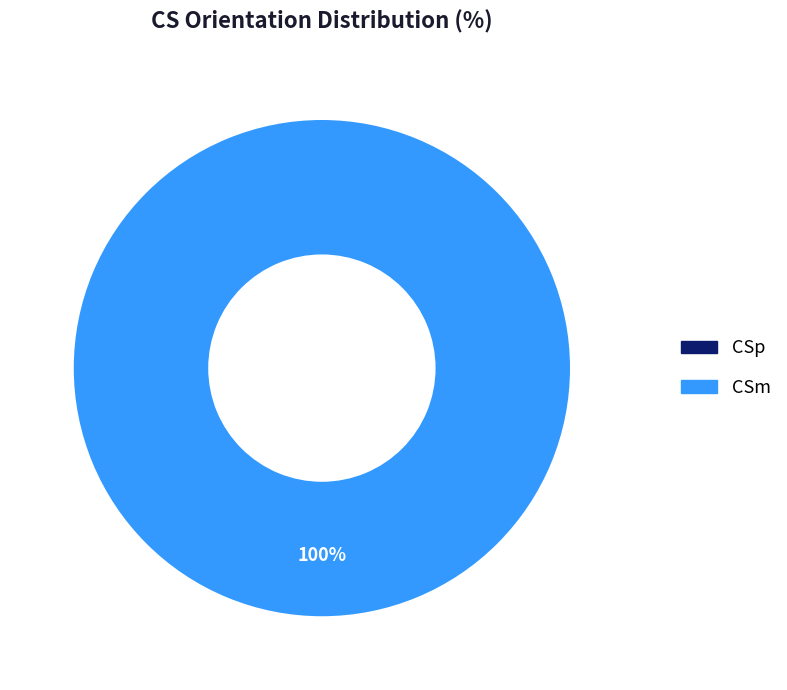

Does CSm account for over 50% of the chart?

Yes